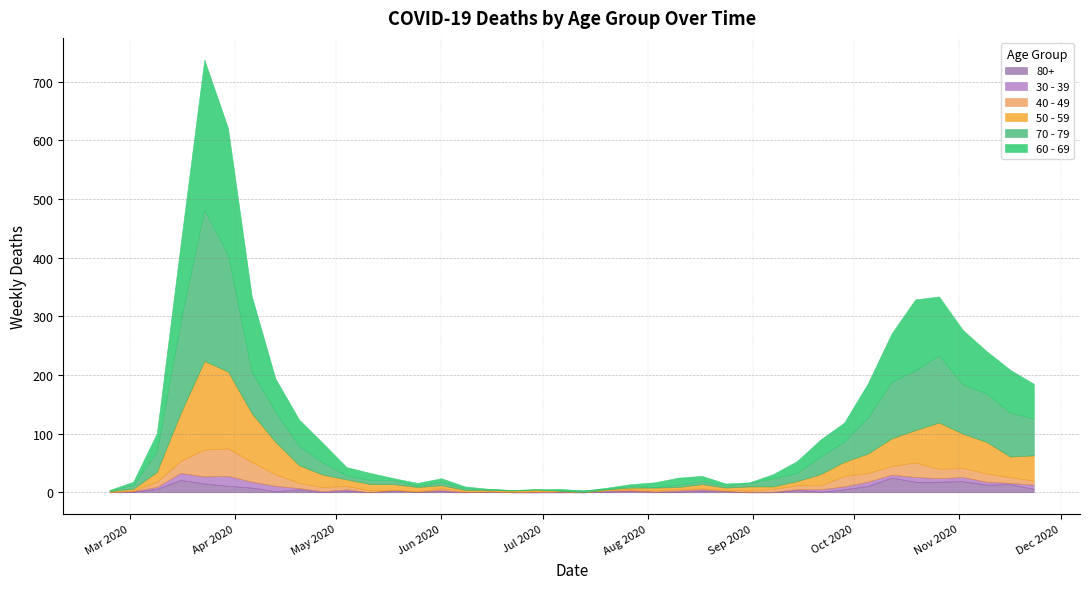

Read the 60 - 69 value at 2020-08-24.

3